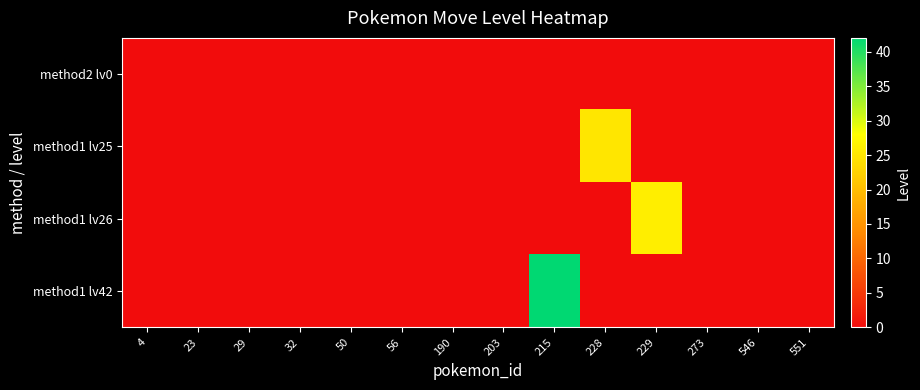

Rank the series at 4 from highest to lowest value.

method2 lv0, method1 lv25, method1 lv26, method1 lv42